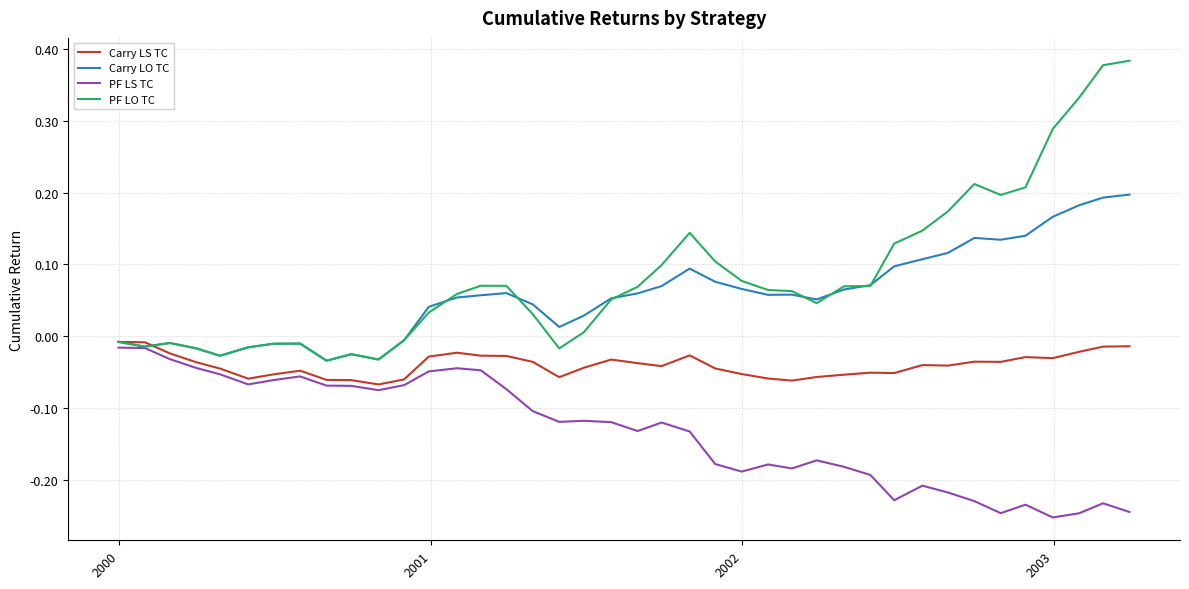

Which series has the largest range (max minus min)?

PF LO TC